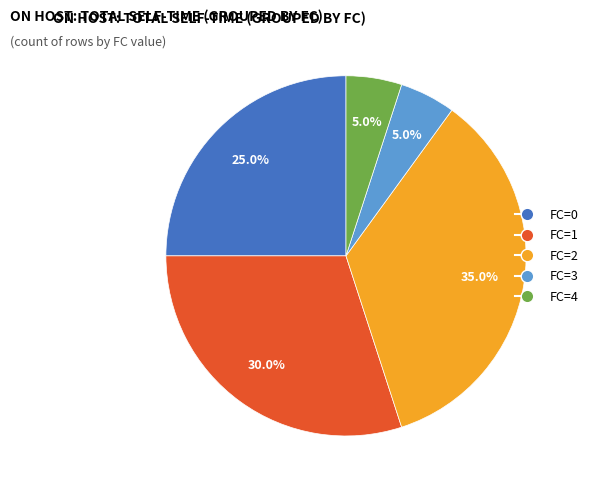

Count the number of slices in the pie.

5